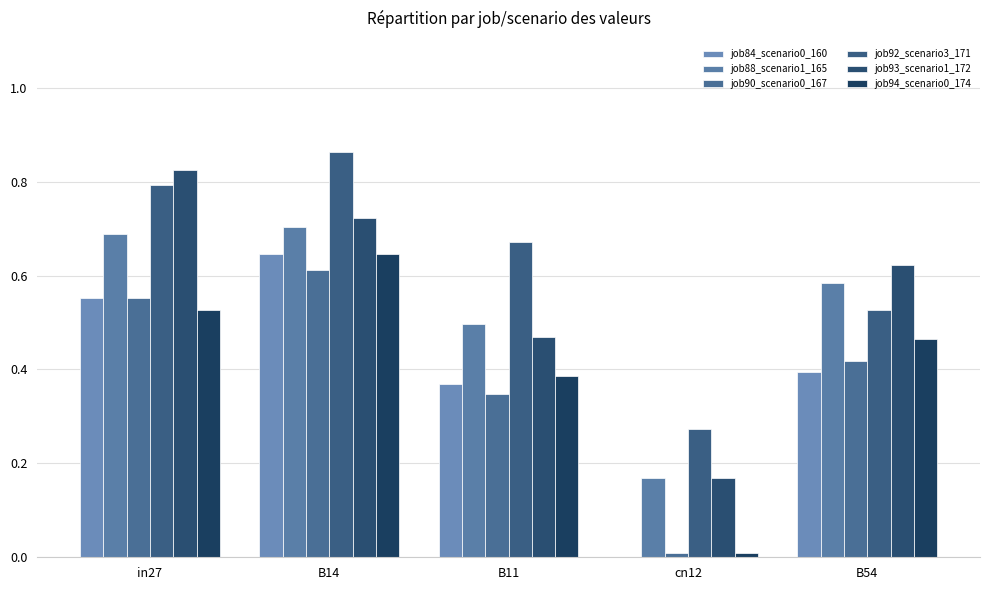

Reading right to left, list all the values displayed in this chart.

job84_scenario0_160: 0.4	0.0	0.4	0.6	0.6
job88_scenario1_165: 0.6	0.2	0.5	0.7	0.7
job90_scenario0_167: 0.4	0.0	0.3	0.6	0.6
job92_scenario3_171: 0.5	0.3	0.7	0.9	0.8
job93_scenario1_172: 0.6	0.2	0.5	0.7	0.8
job94_scenario0_174: 0.5	0.0	0.4	0.6	0.5